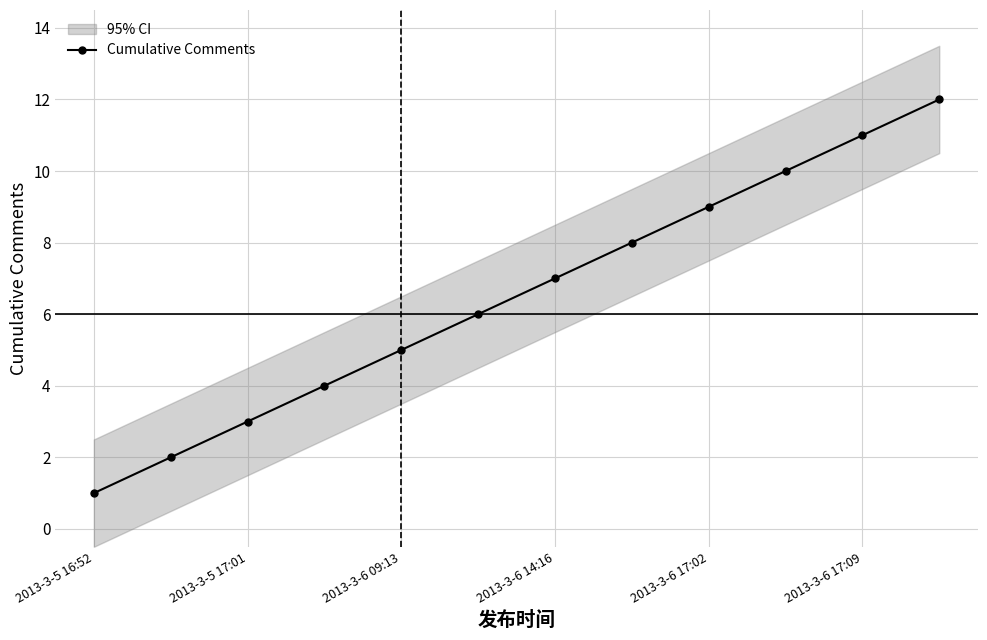

True or false: Cumulative Comments has more than 0 points higher than both neighbors.

False